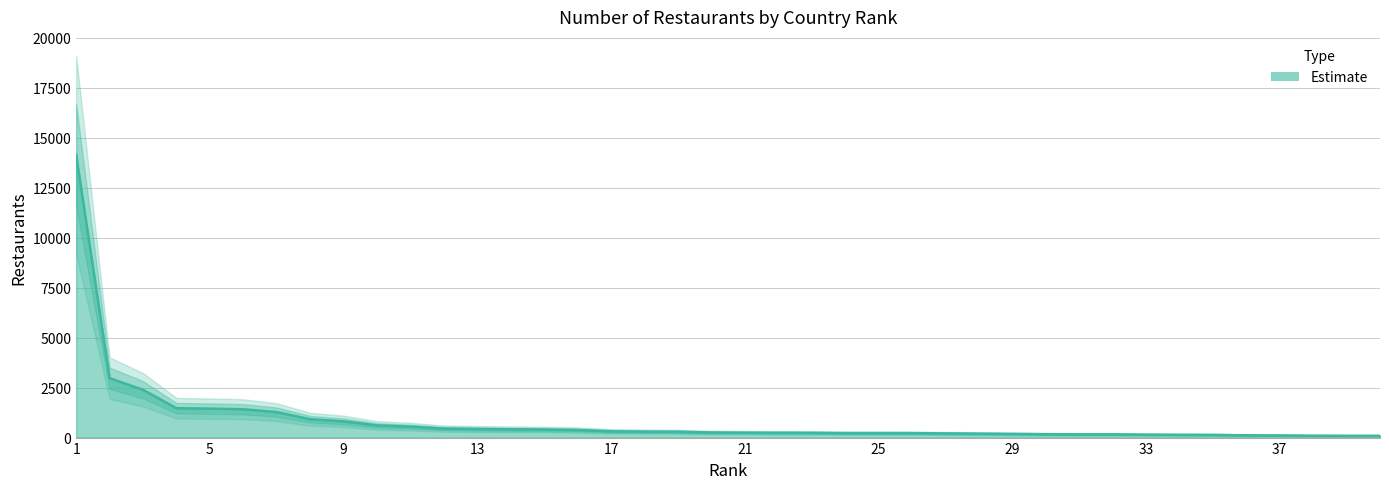

Is it true that the value at 8 is 1354?

False